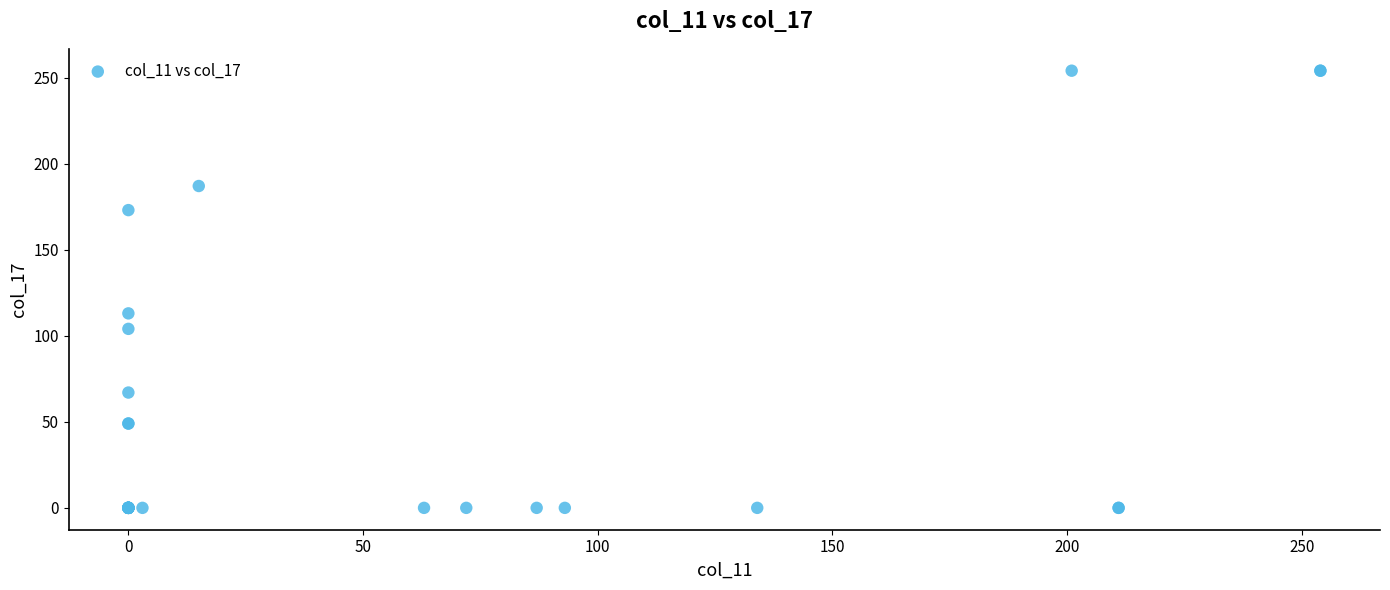

What Y value in the scatter plot is closest to 127?

113